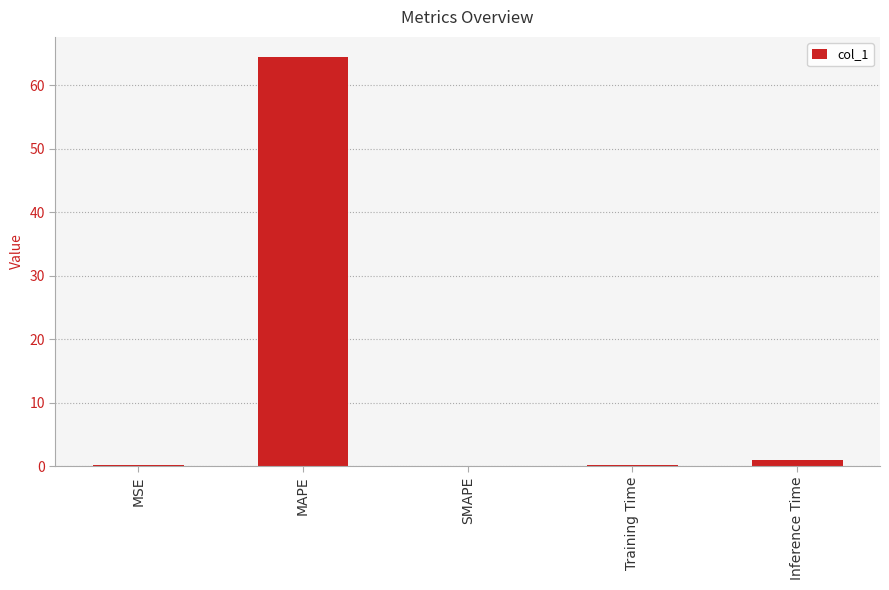

What is the average value?

13.1